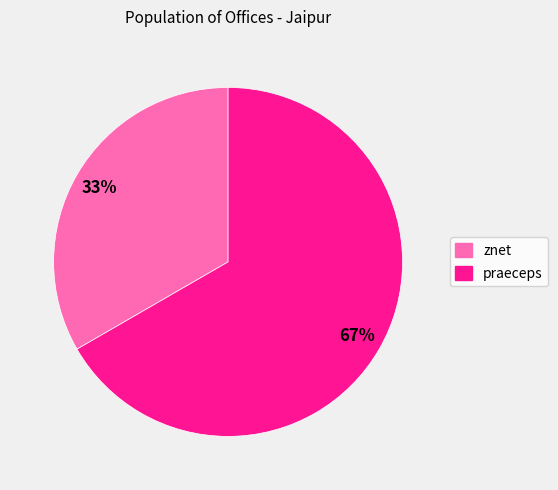

Count the number of slices in the pie.

2